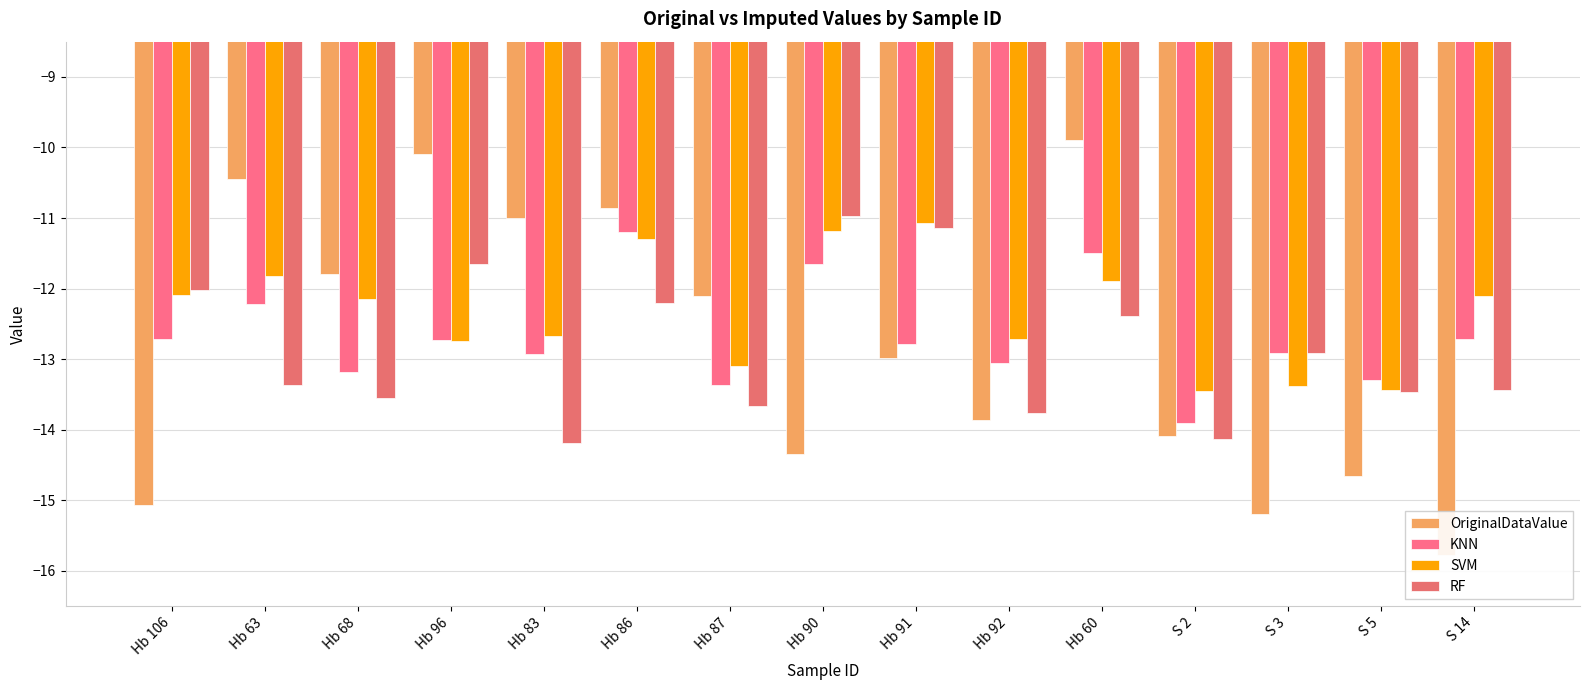

What is the label of the 7th bar from the right?

Hb 91